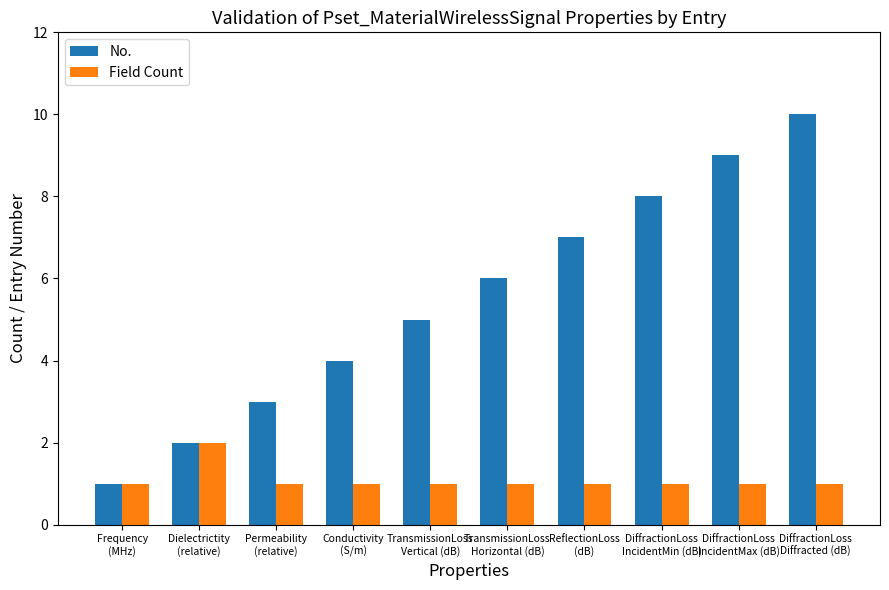

Which series changed the most between ReflectionLoss
(dB) and DiffractionLoss
IncidentMin (dB)?

No.